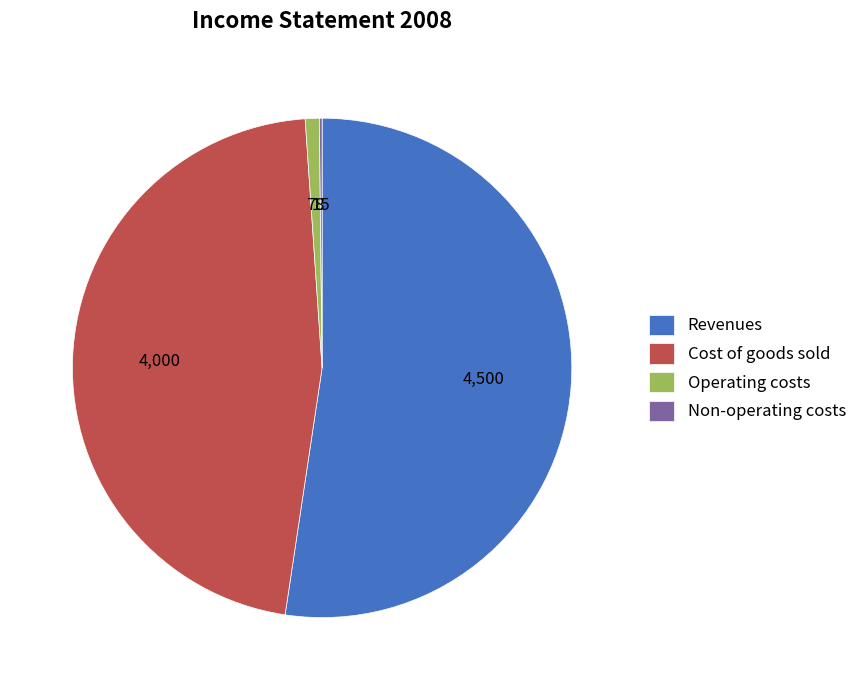

Which category has the biggest portion of the pie?

Revenues